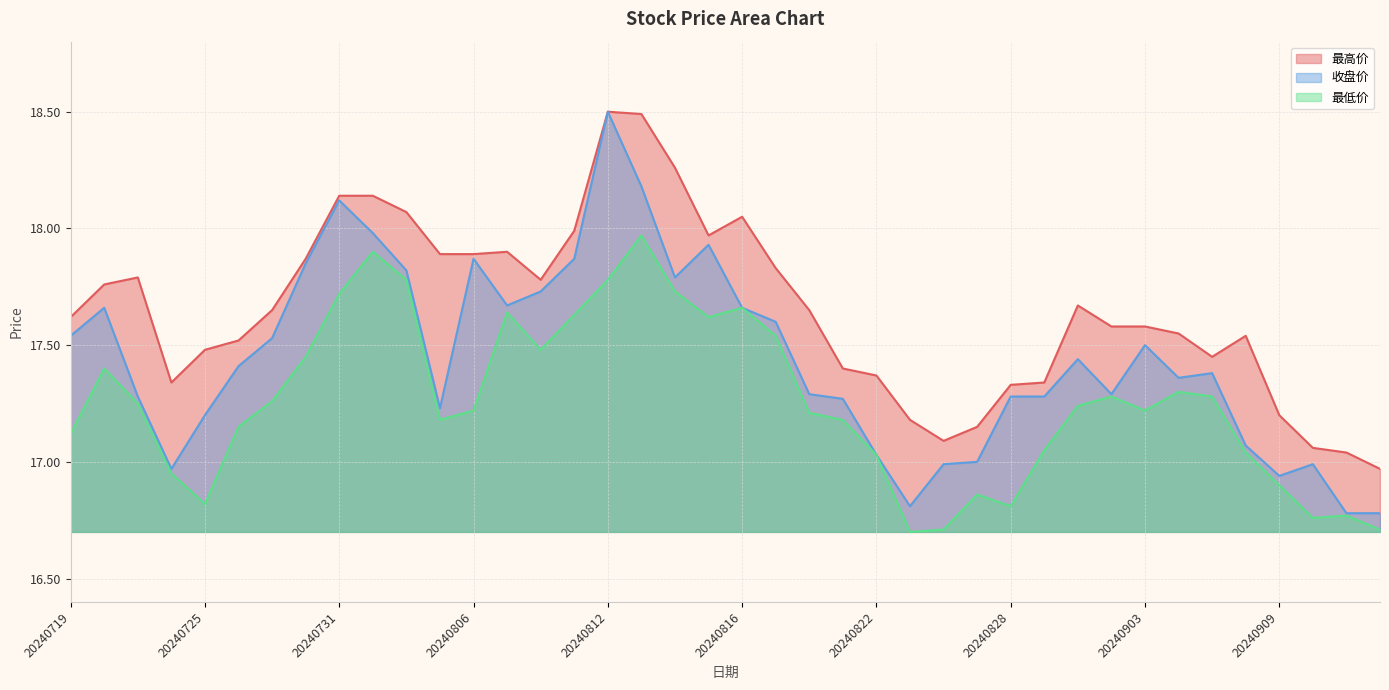

Reading left to right, list all the values displayed in this chart.

最高价: 20240719=17.6	20240722=17.8	20240723=17.8	20240724=17.3	20240725=17.5	20240726=17.5	20240729=17.6	20240730=17.9	20240731=18.1	20240801=18.1	20240802=18.1	20240805=17.9	20240806=17.9	20240807=17.9	20240808=17.8	20240809=18.0	20240812=18.5	20240813=18.5	20240814=18.3	20240815=18.0	20240816=18.1	20240819=17.8	20240820=17.6	20240821=17.4	20240822=17.4	20240823=17.2	20240826=17.1	20240827=17.1	20240828=17.3	20240829=17.3	20240830=17.7	20240902=17.6	20240903=17.6	20240904=17.6	20240905=17.4	20240906=17.5	20240909=17.2	20240910=17.1	20240911=17.0	20240912=17.0
收盘价: 20240719=17.5	20240722=17.7	20240723=17.3	20240724=17.0	20240725=17.2	20240726=17.4	20240729=17.5	20240730=17.9	20240731=18.1	20240801=18.0	20240802=17.8	20240805=17.2	20240806=17.9	20240807=17.7	20240808=17.7	20240809=17.9	20240812=18.5	20240813=18.2	20240814=17.8	20240815=17.9	20240816=17.7	20240819=17.6	20240820=17.3	20240821=17.3	20240822=17.0	20240823=16.8	20240826=17.0	20240827=17.0	20240828=17.3	20240829=17.3	20240830=17.4	20240902=17.3	20240903=17.5	20240904=17.4	20240905=17.4	20240906=17.1	20240909=16.9	20240910=17.0	20240911=16.8	20240912=16.8
最低价: 20240719=17.1	20240722=17.4	20240723=17.2	20240724=16.9	20240725=16.8	20240726=17.1	20240729=17.3	20240730=17.4	20240731=17.7	20240801=17.9	20240802=17.8	20240805=17.2	20240806=17.2	20240807=17.6	20240808=17.5	20240809=17.6	20240812=17.8	20240813=18.0	20240814=17.7	20240815=17.6	20240816=17.7	20240819=17.5	20240820=17.2	20240821=17.2	20240822=17.0	20240823=16.7	20240826=16.7	20240827=16.9	20240828=16.8	20240829=17.1	20240830=17.2	20240902=17.3	20240903=17.2	20240904=17.3	20240905=17.3	20240906=17.0	20240909=16.9	20240910=16.8	20240911=16.8	20240912=16.7